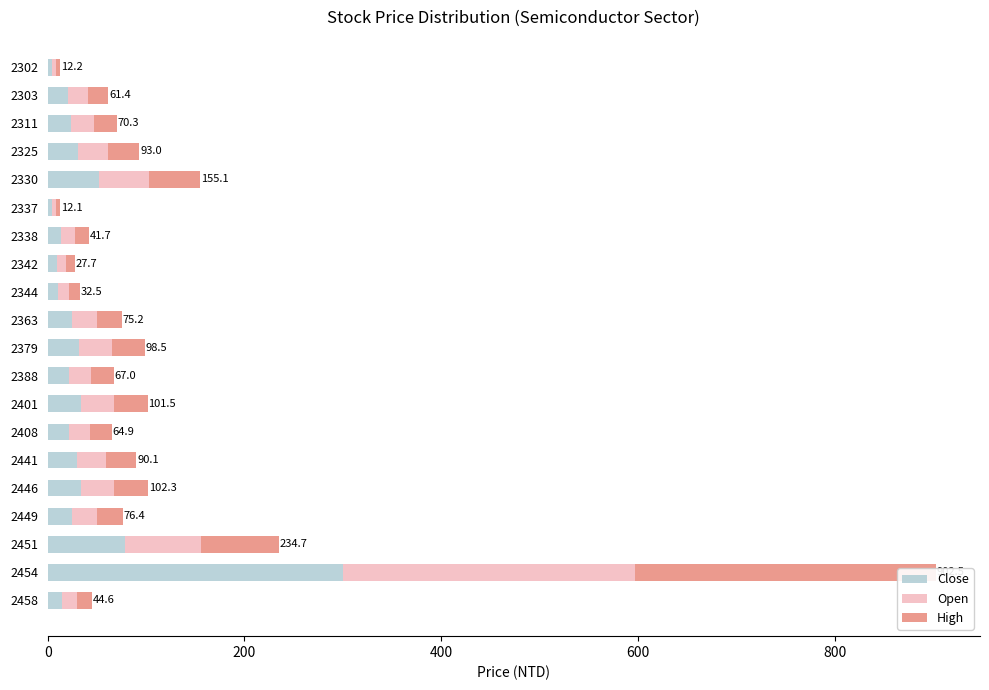

What is the difference between the highest and lowest values at 2344?

0.4